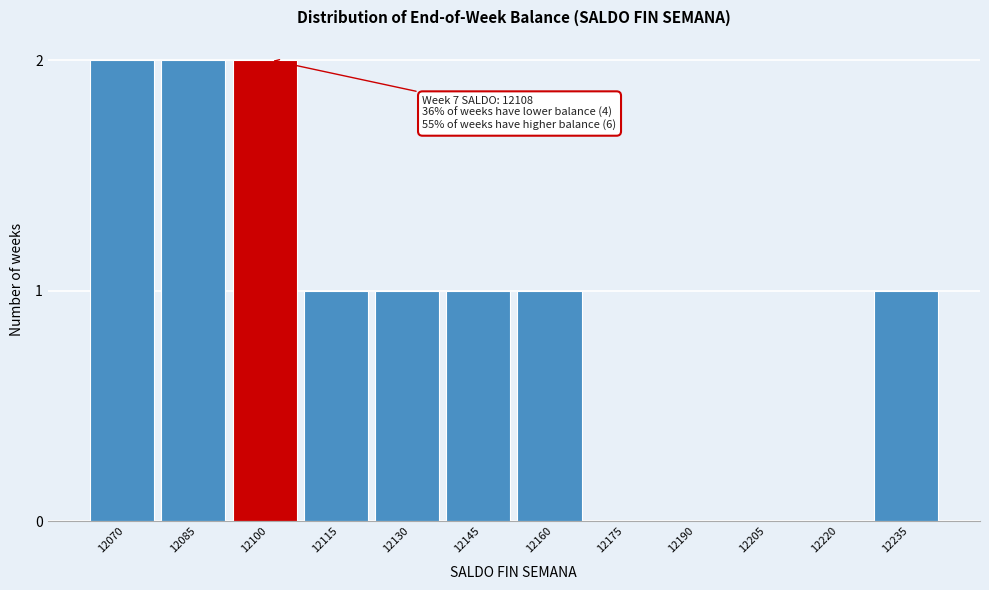

Reading left to right, transcribe all the data shown in this chart.

12070=2	12085=2	12100=2	12115=1	12130=1	12145=1	12160=1	12175=0	12190=0	12205=0	12220=0	12235=1